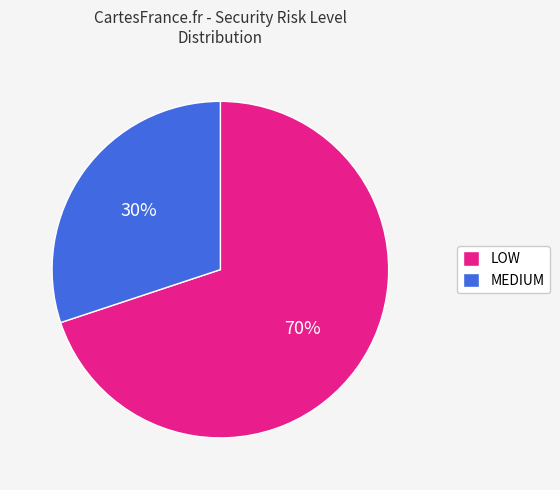

Approximately how many times larger is the value at LOW compared to MEDIUM?

2.3